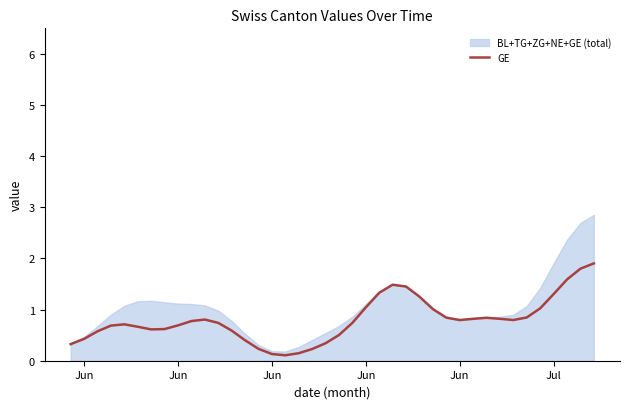

How many lines are shown in the chart?

1